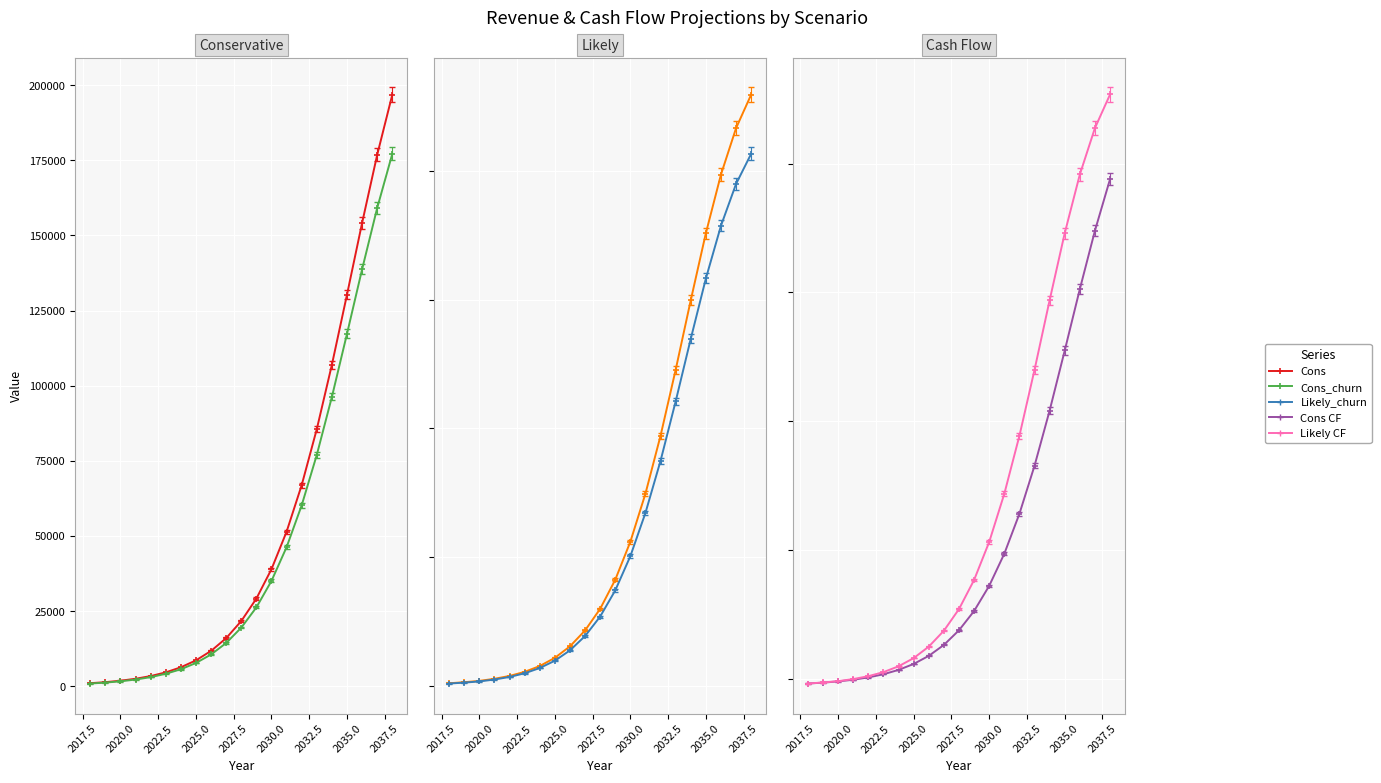

Is it true that Likely_churn equals 1702.9 at 2017.5?

False